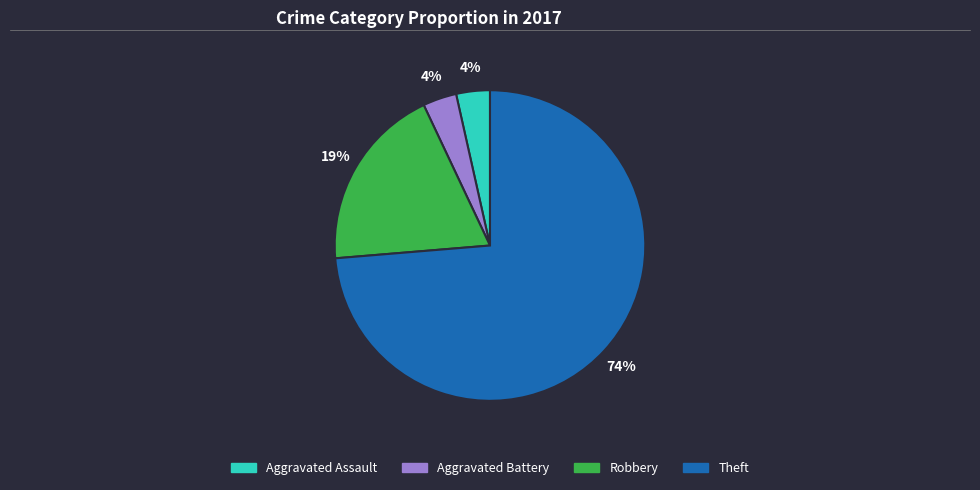

To the nearest percent, what is the average slice percentage?

25%